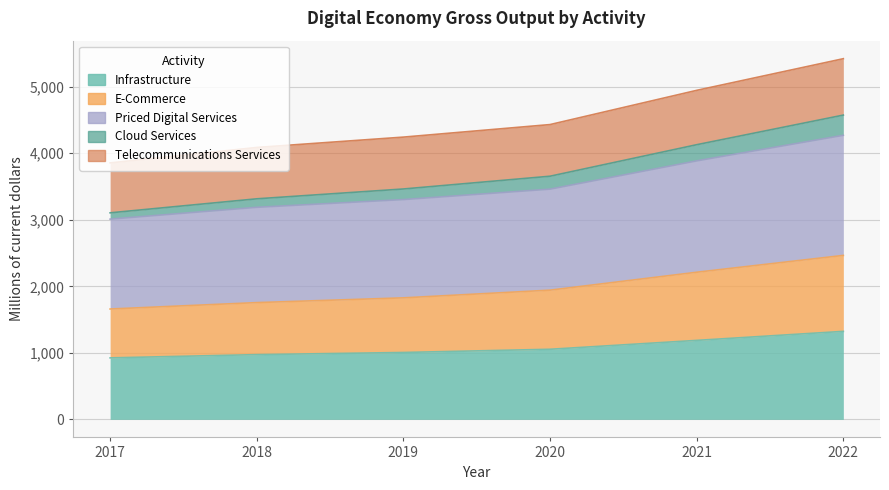

Which series has the largest total across all categories?

Priced Digital Services